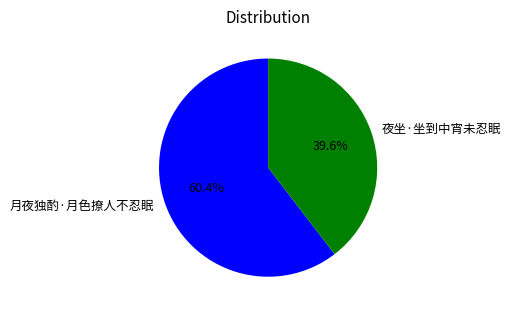

What is the total percentage of 月夜独酌·月色撩人不忍眠 and 夜坐·坐到中宵未忍眠?

100.0%